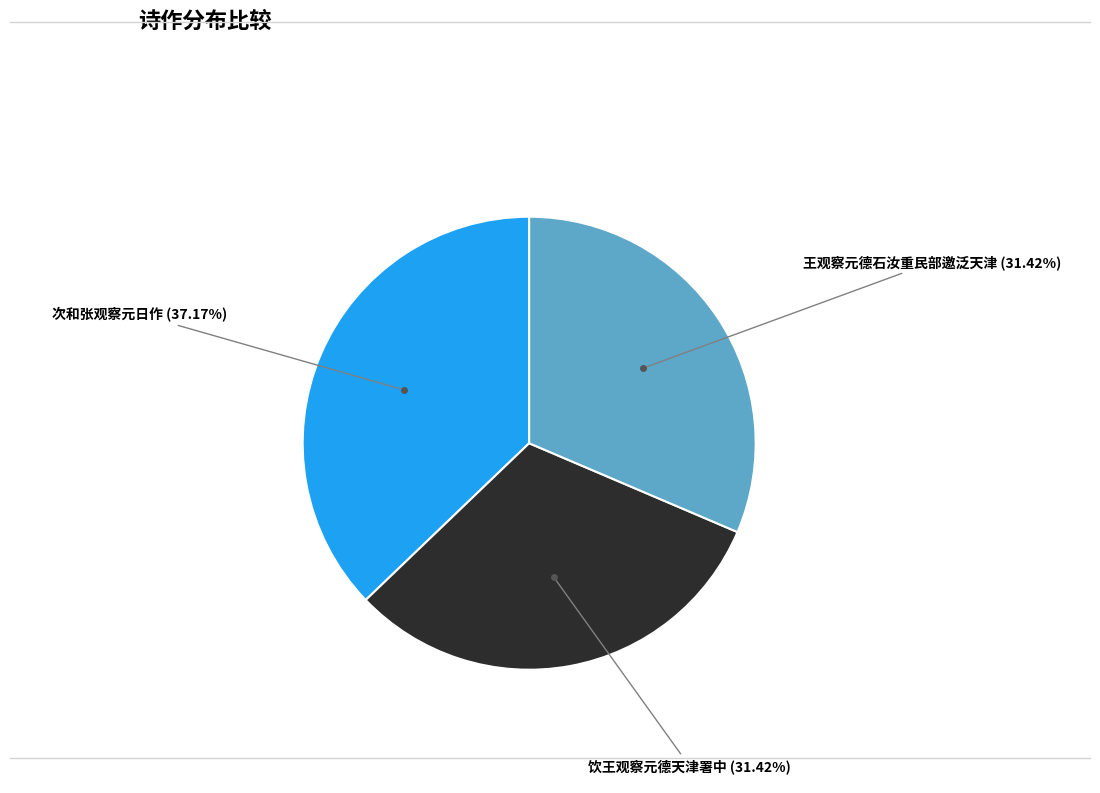

How many segments does this pie chart have?

3